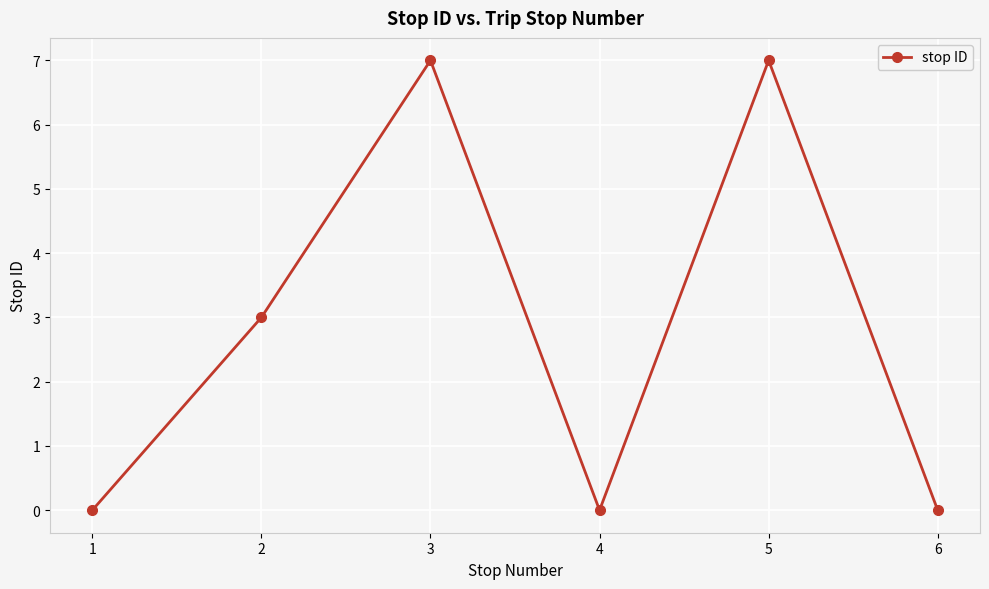

Where is the data nearest to the value 3?

2